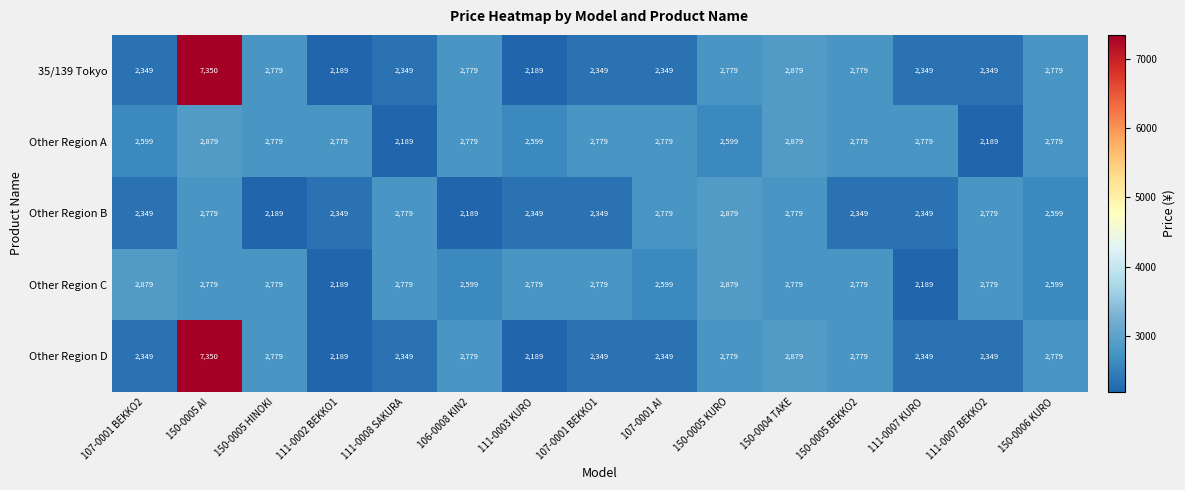

At which label is Other Region D closest to 4769?

150-0004 TAKE